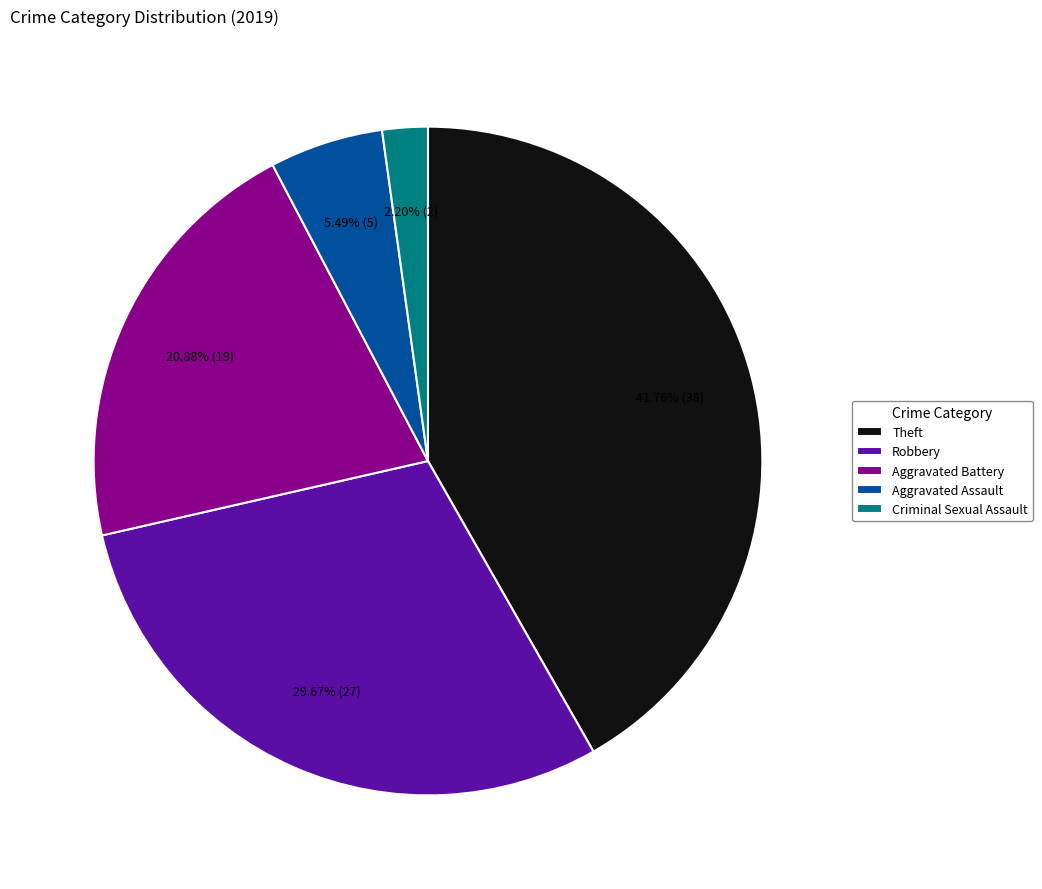

What percentage do Aggravated Battery and Criminal Sexual Assault together represent?

23.1%